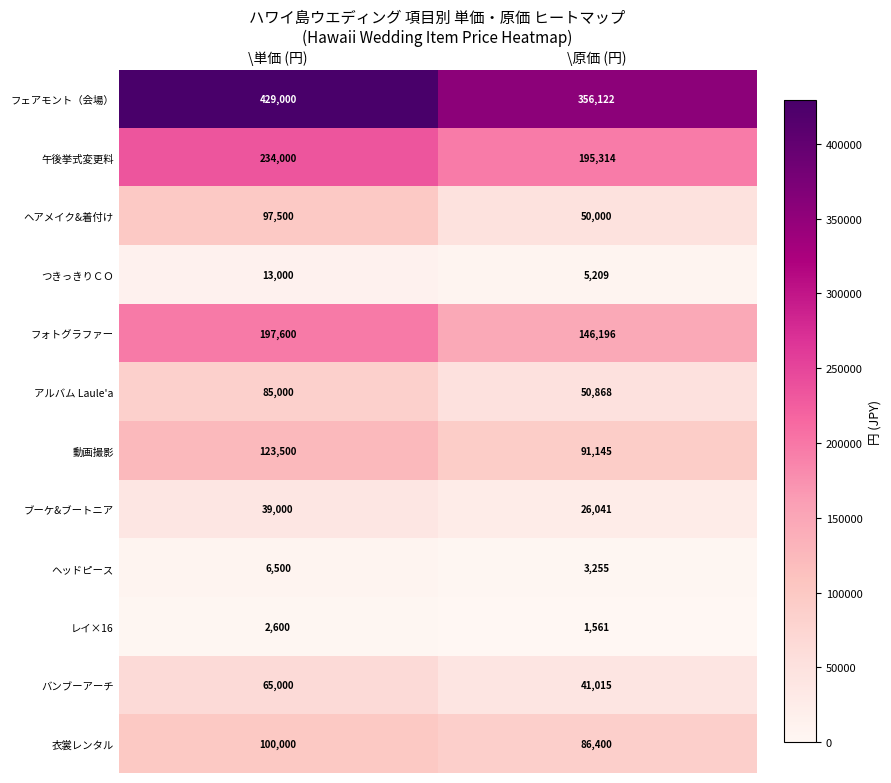

What is the sum of the バンブーアーチ values at \原価 (円) and \単価 (円)?

106015